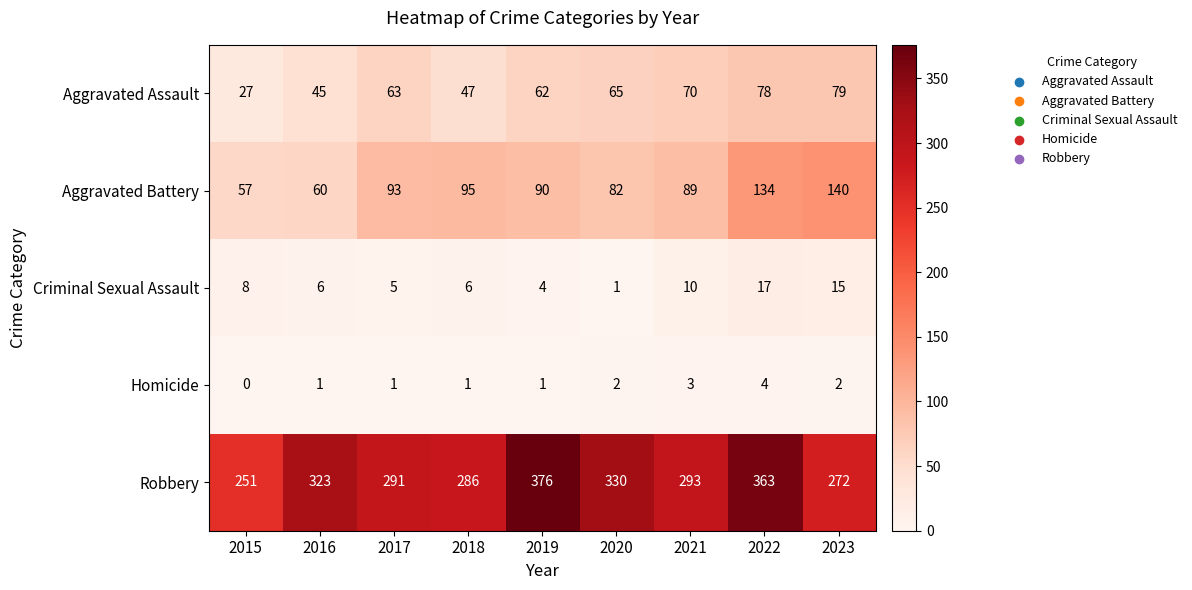

The value of Aggravated Assault at 2017 is 31. True or false?

False